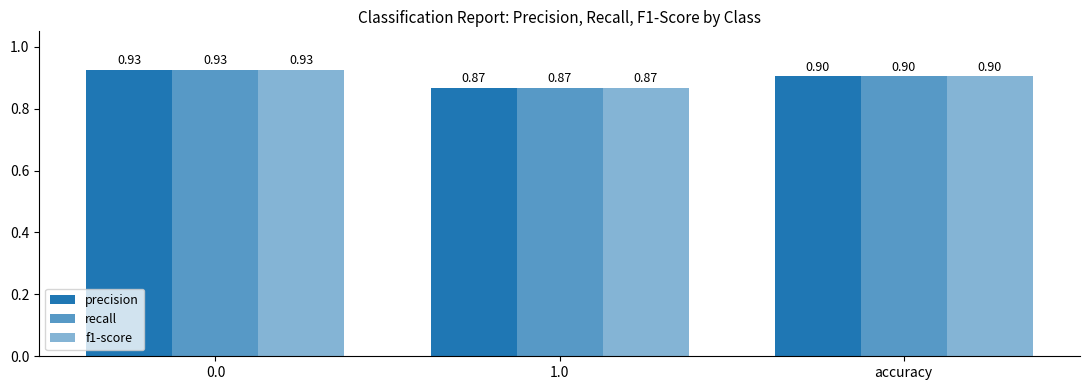

Is the value of recall at accuracy greater than the value of f1-score at 1.0?

Yes